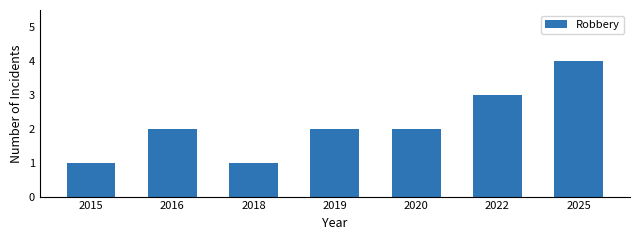

Reading left to right, extract all data points from this chart.

1	2	1	2	2	3	4